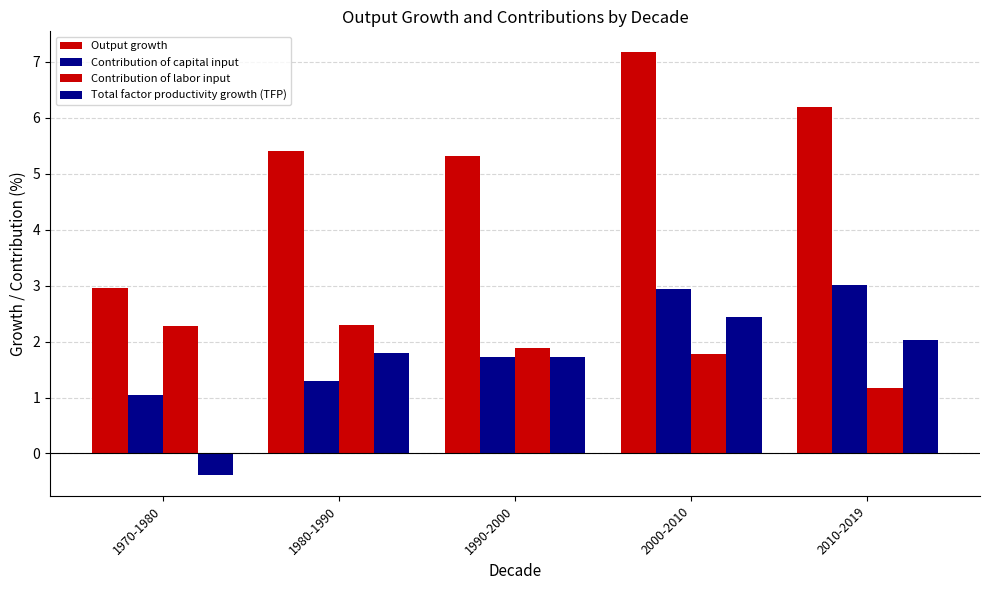

What is the difference between the Contribution of capital input values at 2010-2019 and 1990-2000?

1.3